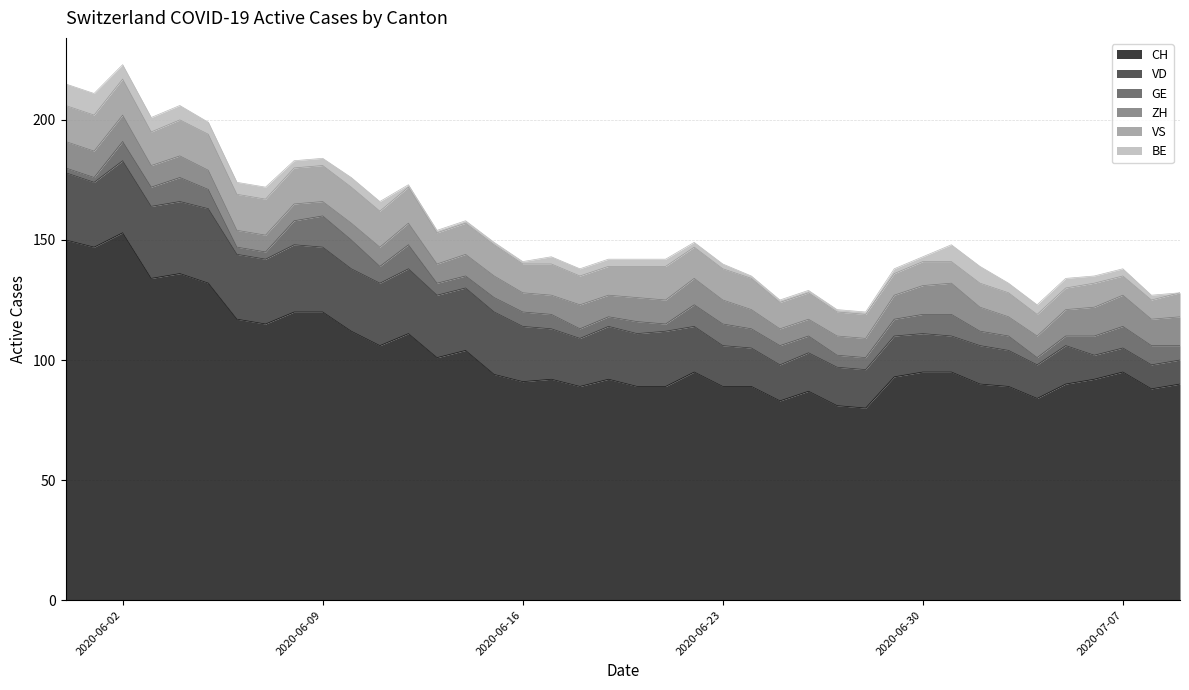

What is the value of the ZH point at the 39th from the left?

11